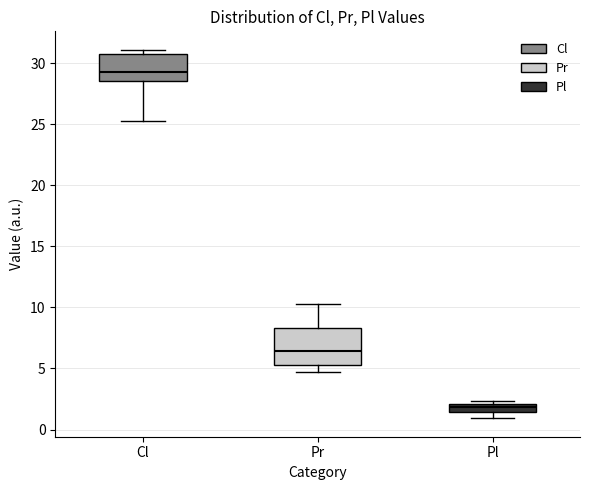

Comparing the boxes themselves (not the whiskers), which one is the tallest?

Pr